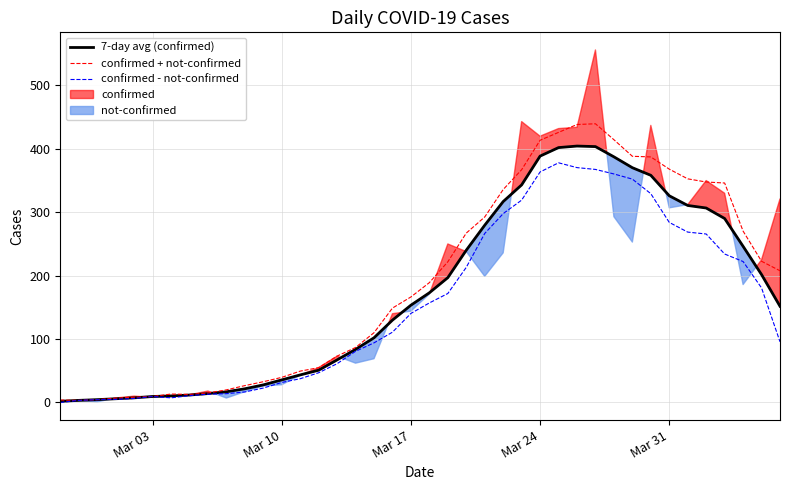

What is the maximum value for confirmed + not-confirmed?

439.6